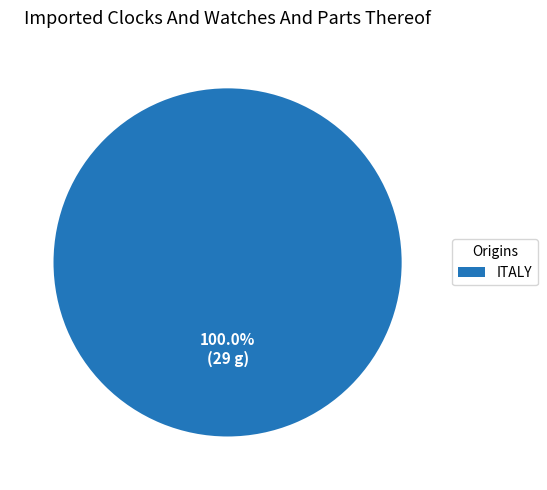

Which category accounts for the majority?

ITALY